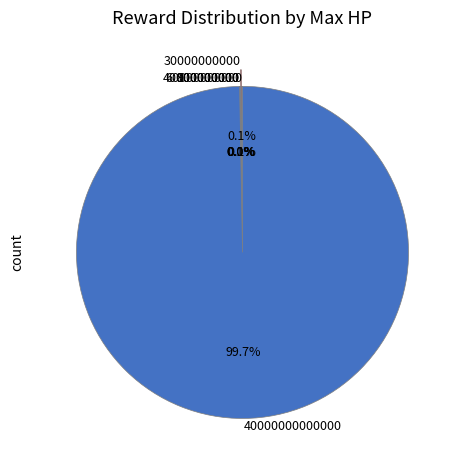

Is there a majority slice in this chart?

Yes